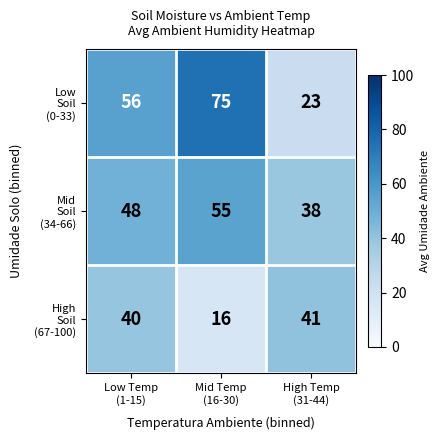

What is the greatest value displayed?

75